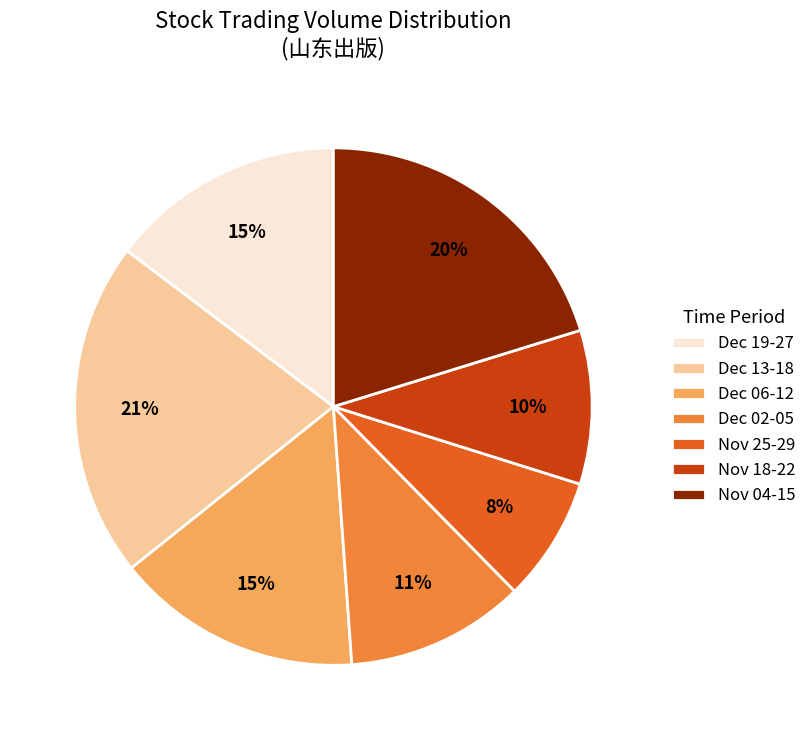

Do Nov 25-29 and Nov 18-22 together represent more than half of the pie?

No